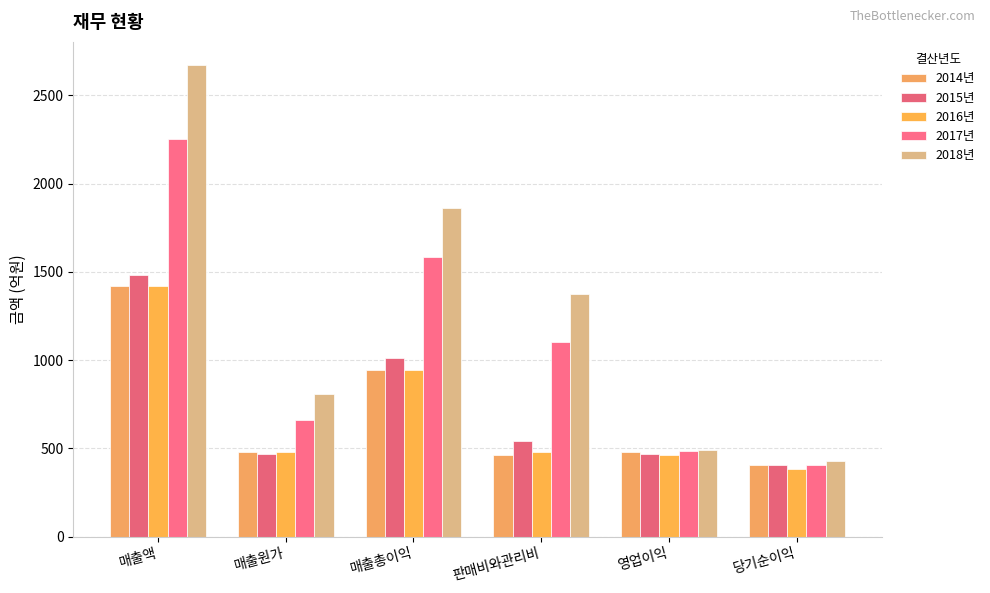

The value of 2018년 at 매출총이익 is 1863.3. True or false?

True